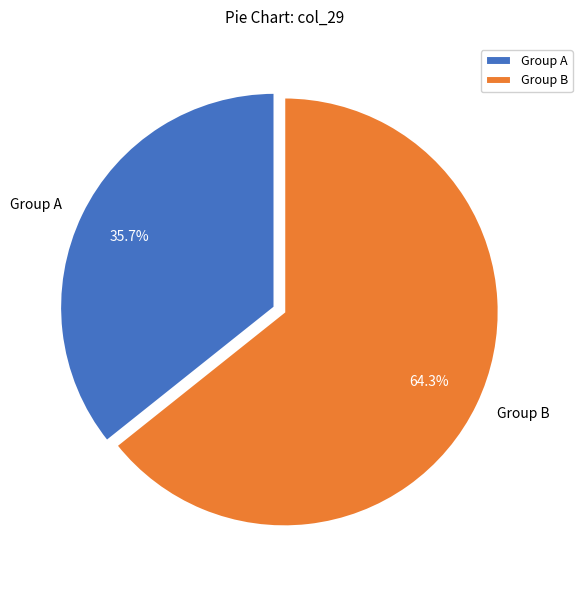

To the nearest percent, what is the average slice percentage?

50%